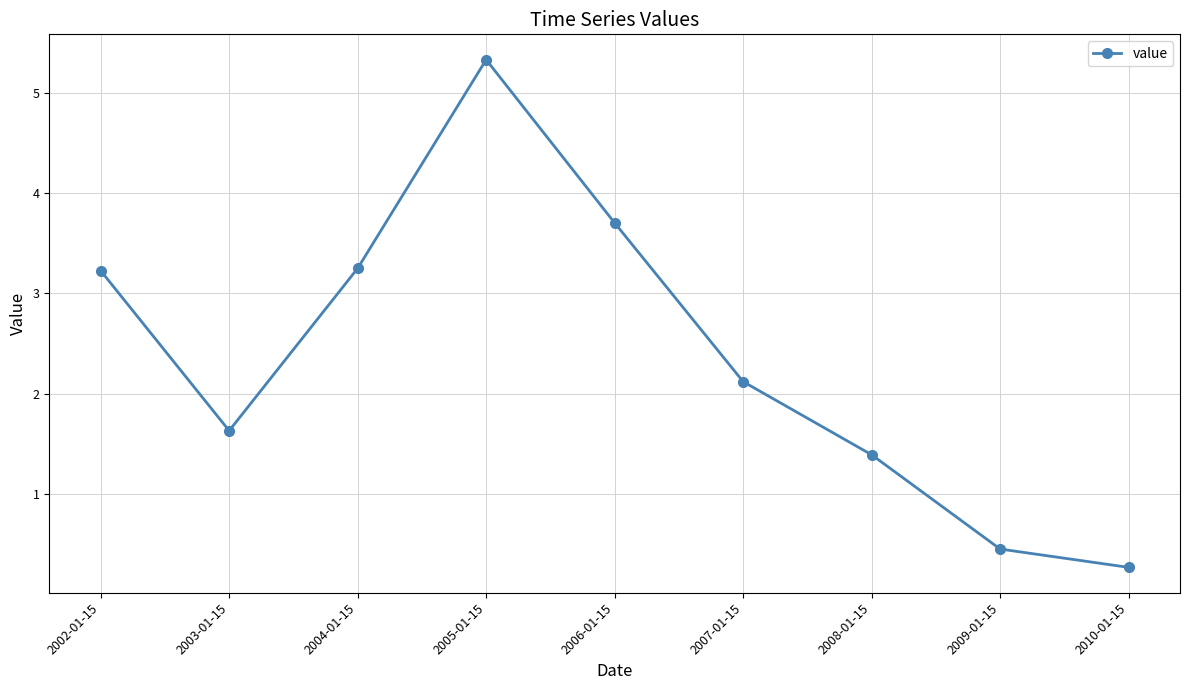

What is the minimum value shown in the chart?

0.3